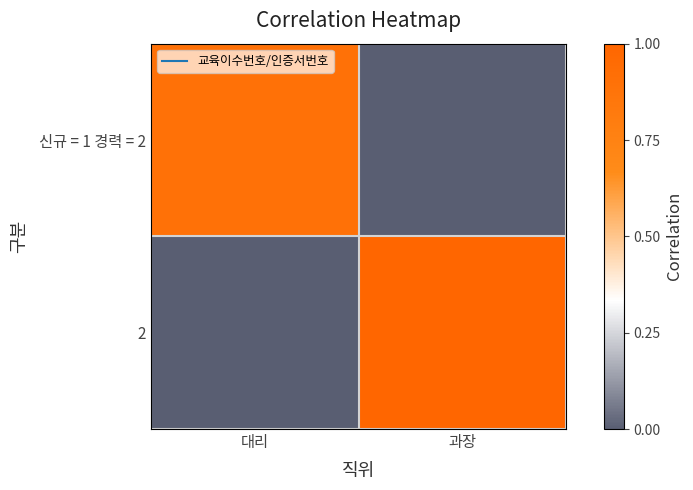

What is the maximum value shown in the chart?

1.0